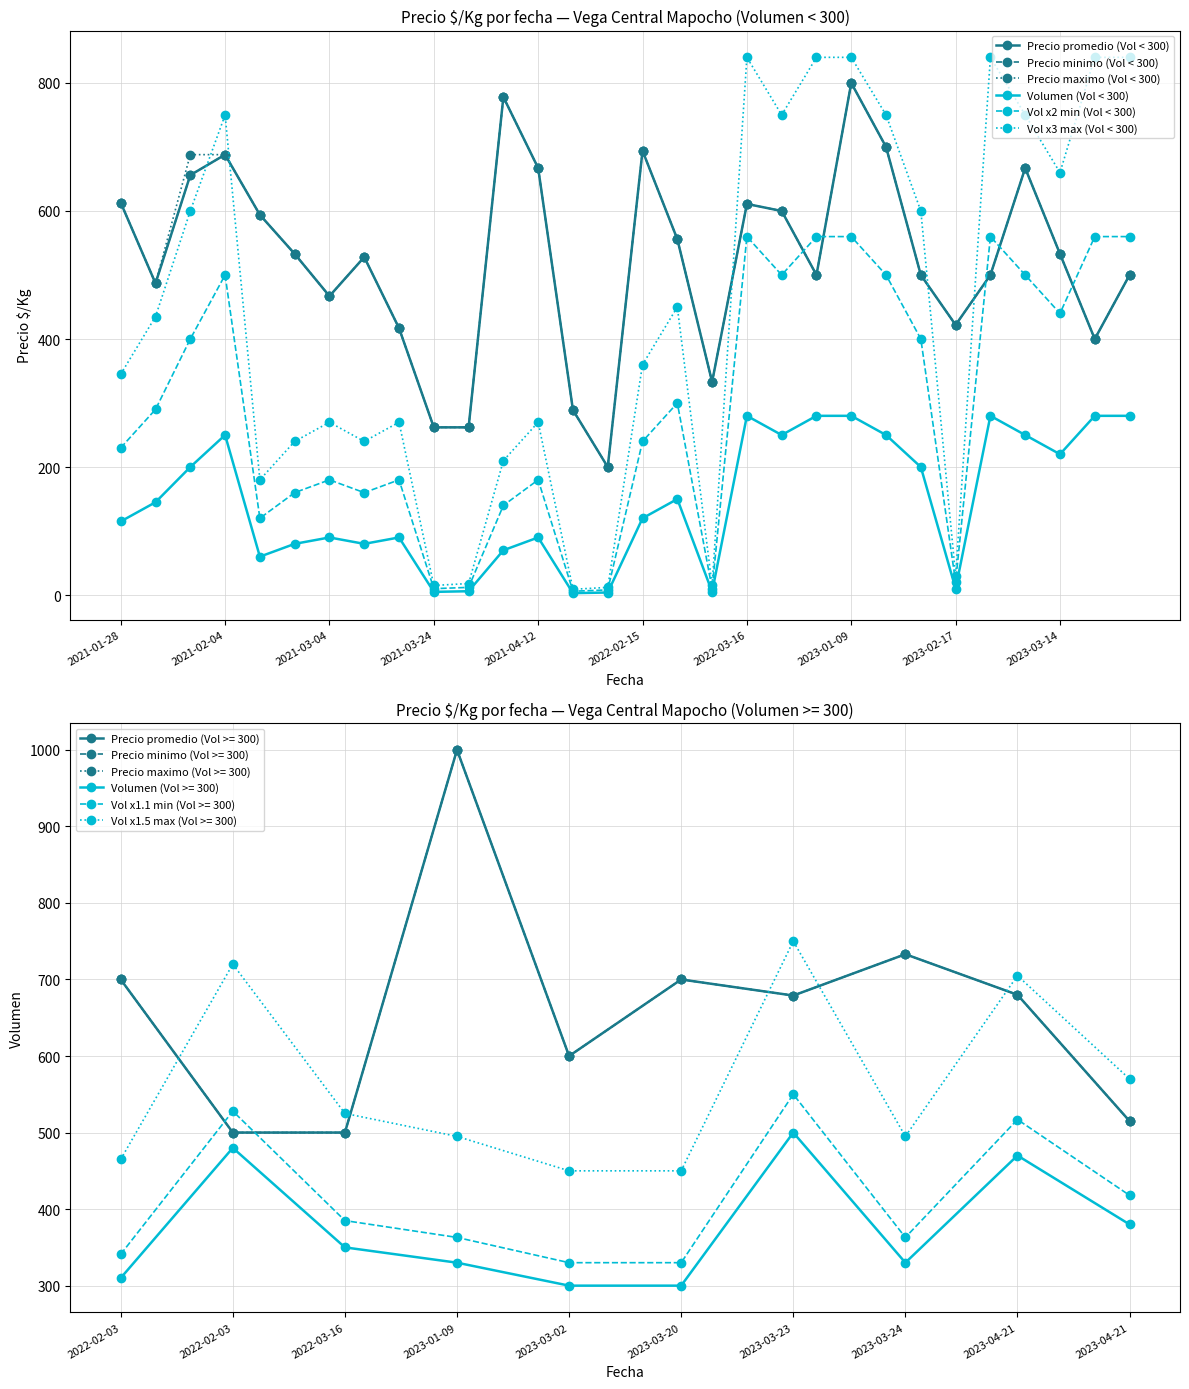

How many values in the Vol x3 max (Vol < 300) series exceed 435?

14